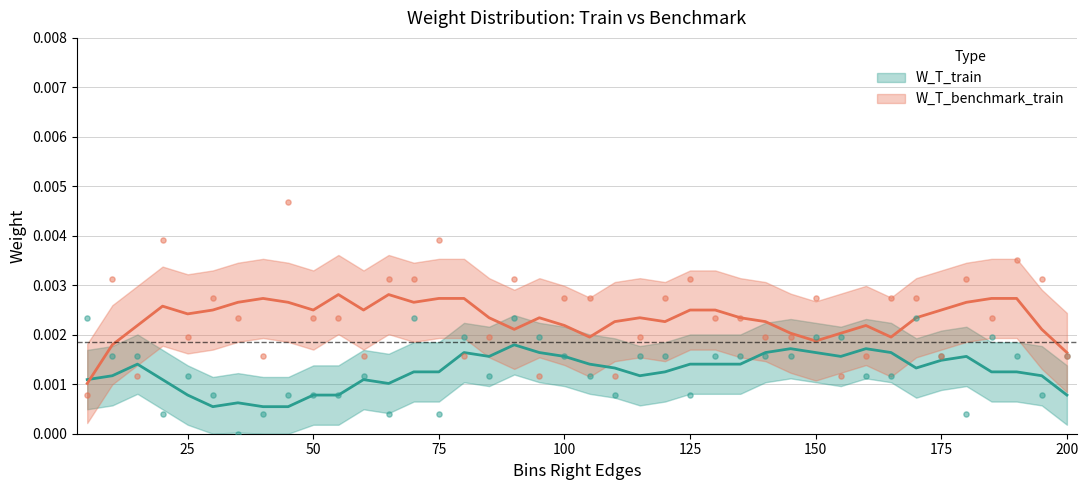

Which series reaches the maximum Y coordinate?

W_T_benchmark_train